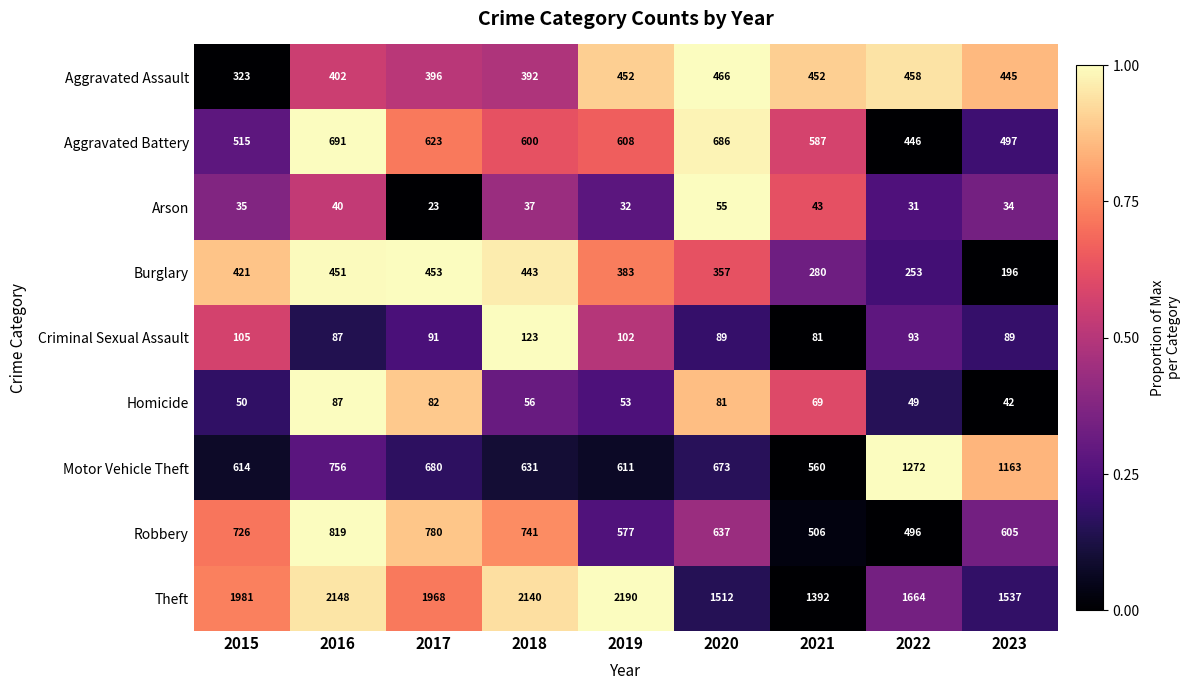

Is it true that Aggravated Assault equals 0.9 at 2023?

True